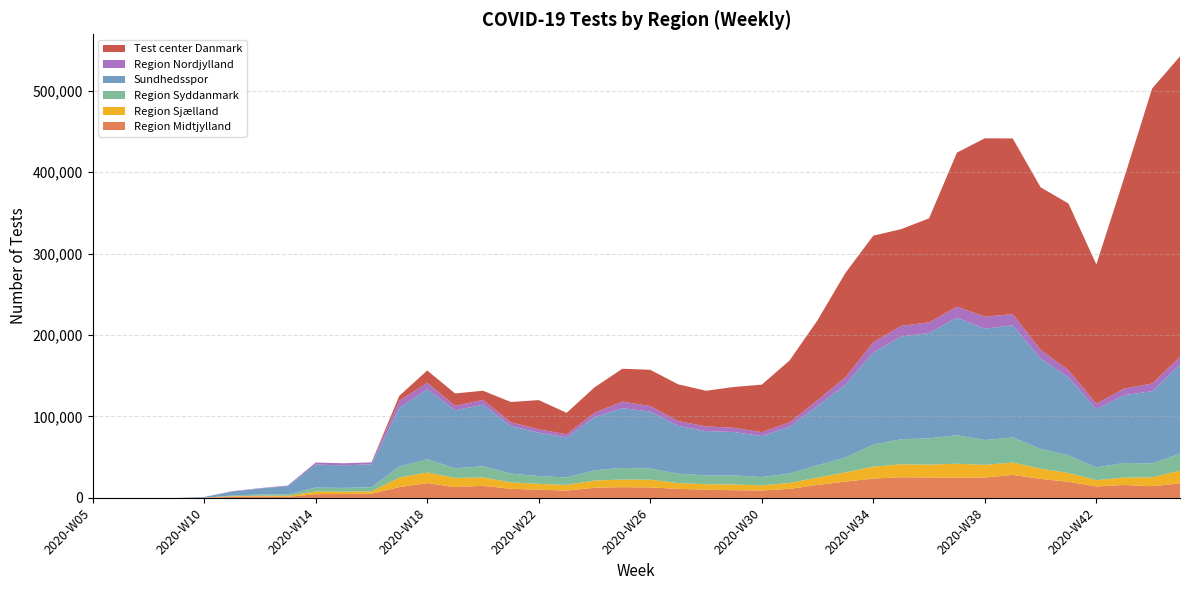

Reading left to right, transcribe all the data shown in this chart.

Region Midtjylland: 2020-W05=0	2020-W07=0	2020-W08=0	2020-W09=67	2020-W10=235	2020-W11=1478	2020-W12=1827	2020-W13=1365	2020-W14=4652	2020-W15=4923	2020-W16=5159	2020-W17=13330	2020-W18=18241	2020-W19=13308	2020-W20=14914	2020-W21=11199	2020-W22=10178	2020-W23=9032	2020-W24=12552	2020-W25=13285	2020-W26=12961	2020-W27=11154	2020-W28=10240	2020-W29=9538	2020-W30=9197	2020-W31=11138	2020-W32=16085	2020-W33=20039	2020-W34=23847	2020-W35=25448	2020-W36=25107	2020-W37=25067	2020-W38=25095	2020-W39=28323	2020-W40=23405	2020-W41=19841	2020-W42=14133	2020-W43=15968	2020-W44=14450	2020-W45=17943
Region Sjælland: 2020-W05=0	2020-W07=0	2020-W08=0	2020-W09=0	2020-W10=94	2020-W11=695	2020-W12=965	2020-W13=1379	2020-W14=3276	2020-W15=2729	2020-W16=2950	2020-W17=11613	2020-W18=13018	2020-W19=11259	2020-W20=10234	2020-W21=7925	2020-W22=7127	2020-W23=6935	2020-W24=8828	2020-W25=9319	2020-W26=9476	2020-W27=7103	2020-W28=6645	2020-W29=7012	2020-W30=6169	2020-W31=7295	2020-W32=8903	2020-W33=11257	2020-W34=14555	2020-W35=15915	2020-W36=15817	2020-W37=16943	2020-W38=15555	2020-W39=15169	2020-W40=12582	2020-W41=10773	2020-W42=7714	2020-W43=9080	2020-W44=10914	2020-W45=15601
Region Syddanmark: 2020-W05=0	2020-W07=0	2020-W08=0	2020-W09=0	2020-W10=66	2020-W11=783	2020-W12=1459	2020-W13=1783	2020-W14=4764	2020-W15=4691	2020-W16=5047	2020-W17=13538	2020-W18=16364	2020-W19=11780	2020-W20=13884	2020-W21=10812	2020-W22=9577	2020-W23=9205	2020-W24=12603	2020-W25=14268	2020-W26=13625	2020-W27=11552	2020-W28=10736	2020-W29=11115	2020-W30=10362	2020-W31=11754	2020-W32=15144	2020-W33=18324	2020-W34=27158	2020-W35=30695	2020-W36=32260	2020-W37=34963	2020-W38=30529	2020-W39=30764	2020-W40=24382	2020-W41=21758	2020-W42=15635	2020-W43=17962	2020-W44=16963	2020-W45=20792
Sundhedsspor: 2020-W05=0	2020-W07=0	2020-W08=0	2020-W09=0	2020-W10=806	2020-W11=4967	2020-W12=7366	2020-W13=10043	2020-W14=28315	2020-W15=27642	2020-W16=28135	2020-W17=72231	2020-W18=85823	2020-W19=71266	2020-W20=75506	2020-W21=58303	2020-W22=53323	2020-W23=49111	2020-W24=65274	2020-W25=73318	2020-W26=69931	2020-W27=58690	2020-W28=54482	2020-W29=53249	2020-W30=50268	2020-W31=57134	2020-W32=72793	2020-W33=89473	2020-W34=113060	2020-W35=126196	2020-W36=129389	2020-W37=144217	2020-W38=136538	2020-W39=137735	2020-W40=111048	2020-W41=95628	2020-W42=71556	2020-W43=83175	2020-W44=88753	2020-W45=109364
Region Nordjylland: 2020-W05=0	2020-W07=0	2020-W08=0	2020-W09=0	2020-W10=59	2020-W11=361	2020-W12=441	2020-W13=725	2020-W14=2465	2020-W15=2609	2020-W16=2354	2020-W17=8624	2020-W18=8026	2020-W19=5420	2020-W20=5827	2020-W21=4648	2020-W22=4175	2020-W23=3804	2020-W24=5395	2020-W25=8096	2020-W26=6851	2020-W27=5960	2020-W28=5712	2020-W29=5208	2020-W30=4764	2020-W31=5556	2020-W32=7076	2020-W33=9232	2020-W34=12592	2020-W35=13104	2020-W36=12950	2020-W37=13643	2020-W38=14871	2020-W39=13639	2020-W40=10588	2020-W41=8694	2020-W42=6785	2020-W43=8064	2020-W44=9373	2020-W45=9490
Test center Danmark: 2020-W05=0	2020-W07=0	2020-W08=0	2020-W09=0	2020-W10=0	2020-W11=0	2020-W12=0	2020-W13=0	2020-W14=0	2020-W15=49	2020-W16=34	2020-W17=6090	2020-W18=15026	2020-W19=15251	2020-W20=11282	2020-W21=24935	2020-W22=35752	2020-W23=26380	2020-W24=31117	2020-W25=40363	2020-W26=44478	2020-W27=45039	2020-W28=43800	2020-W29=50132	2020-W30=58330	2020-W31=76044	2020-W32=98150	2020-W33=127962	2020-W34=130796	2020-W35=118645	2020-W36=127746	2020-W37=189110	2020-W38=218938	2020-W39=215701	2020-W40=199401	2020-W41=204744	2020-W42=170881	2020-W43=258953	2020-W44=362188	2020-W45=368906